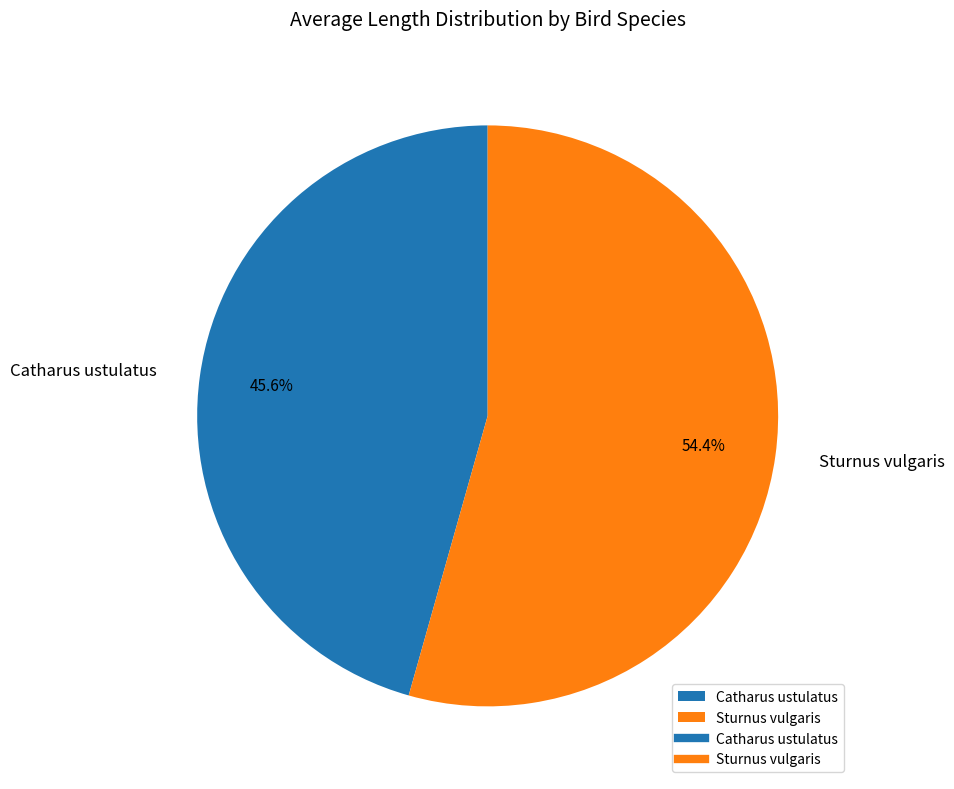

Is there a majority slice in this chart?

Yes